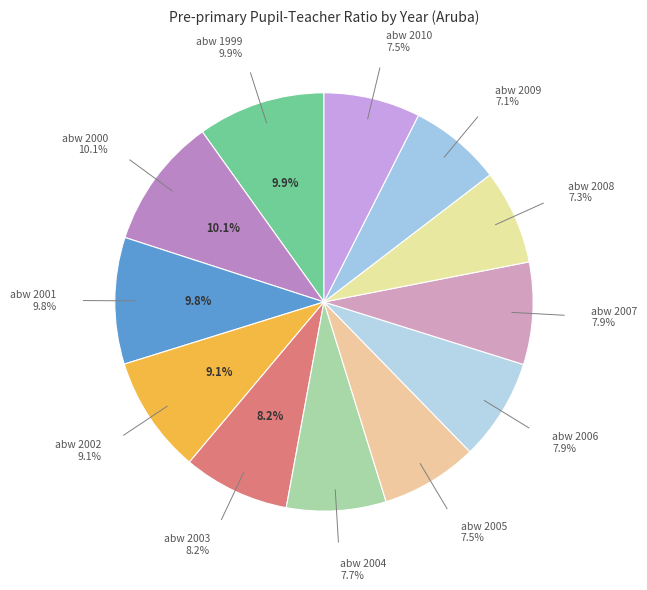

How many segments does this pie chart have?

12